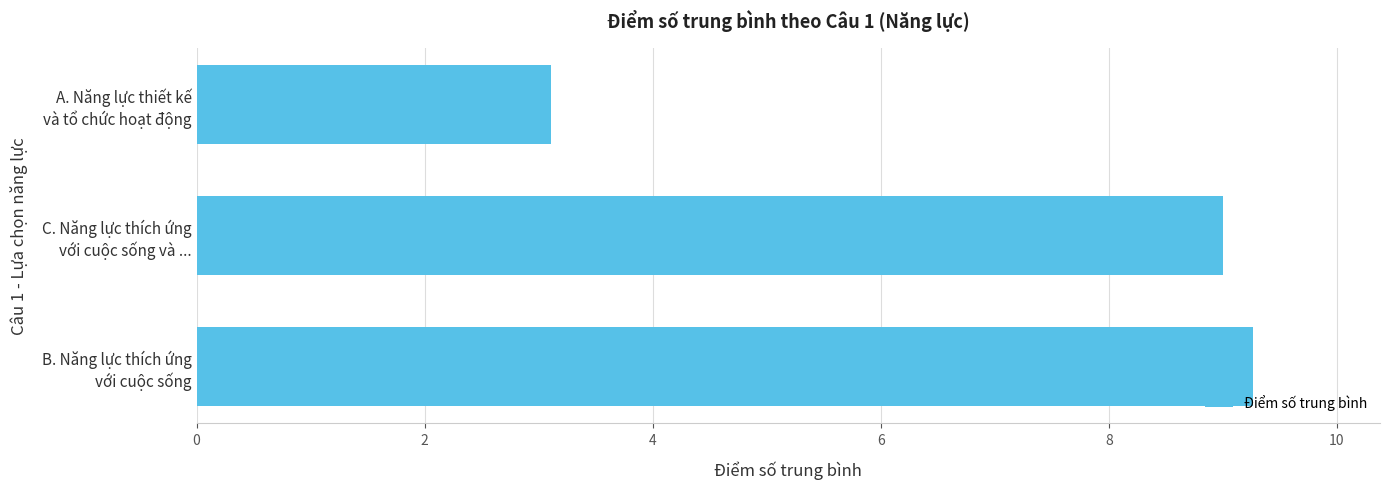

What is the difference between the maximum and minimum values?

6.2